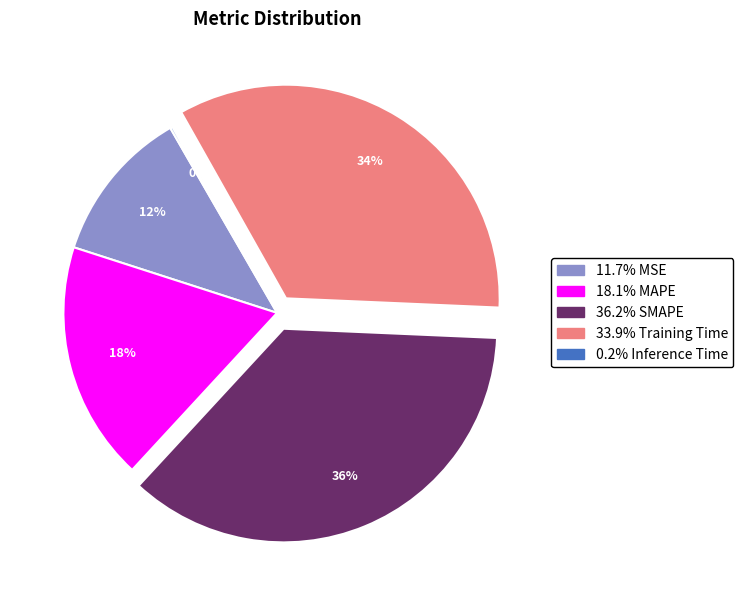

To the nearest percent, what is the difference between the largest and smallest slice percentages?

36%